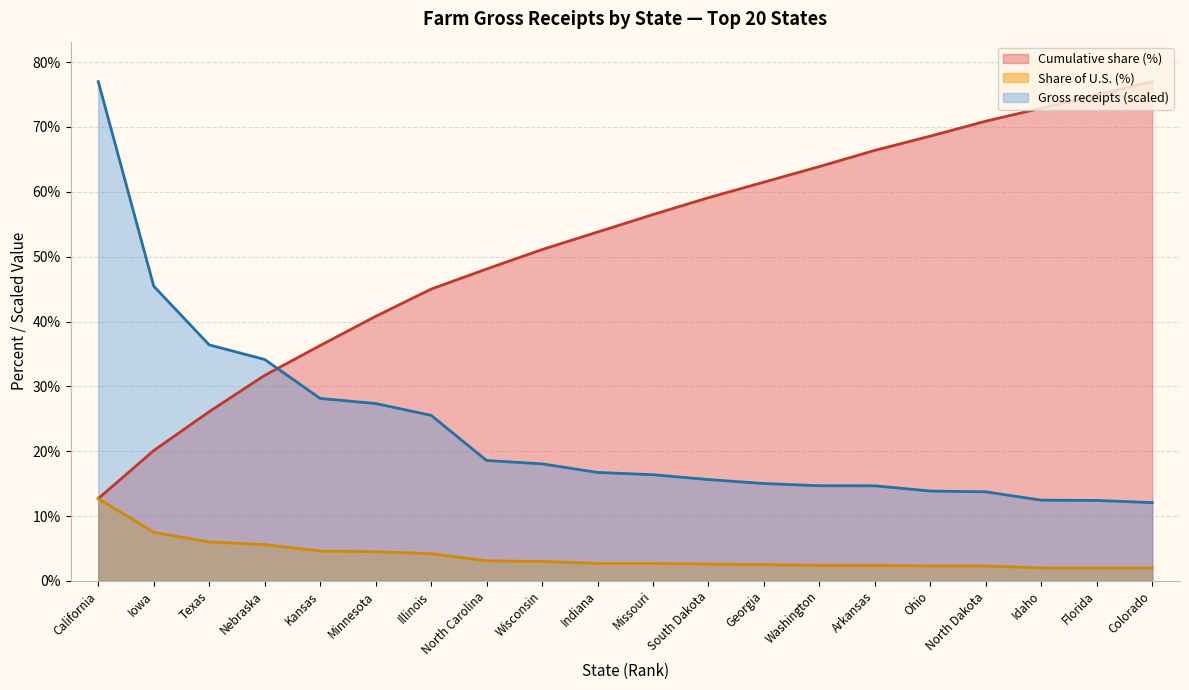

Which label corresponds to the smallest value in the chart?

Idaho